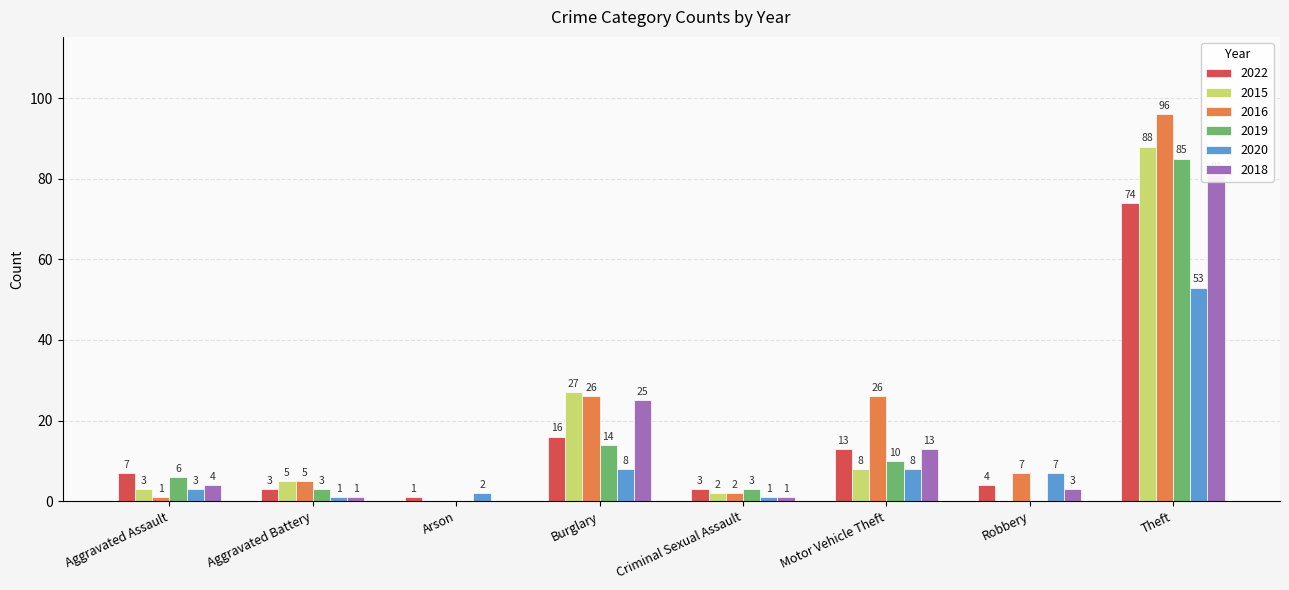

At how many categories does at least one series exceed 45?

1